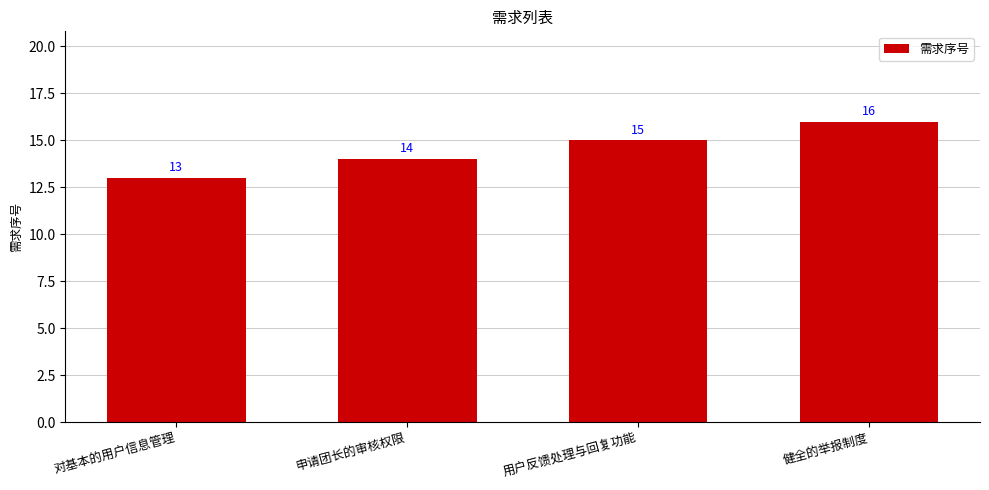

What is the difference between the values at 健全的举报制度 and 申请团长的审核权限?

2